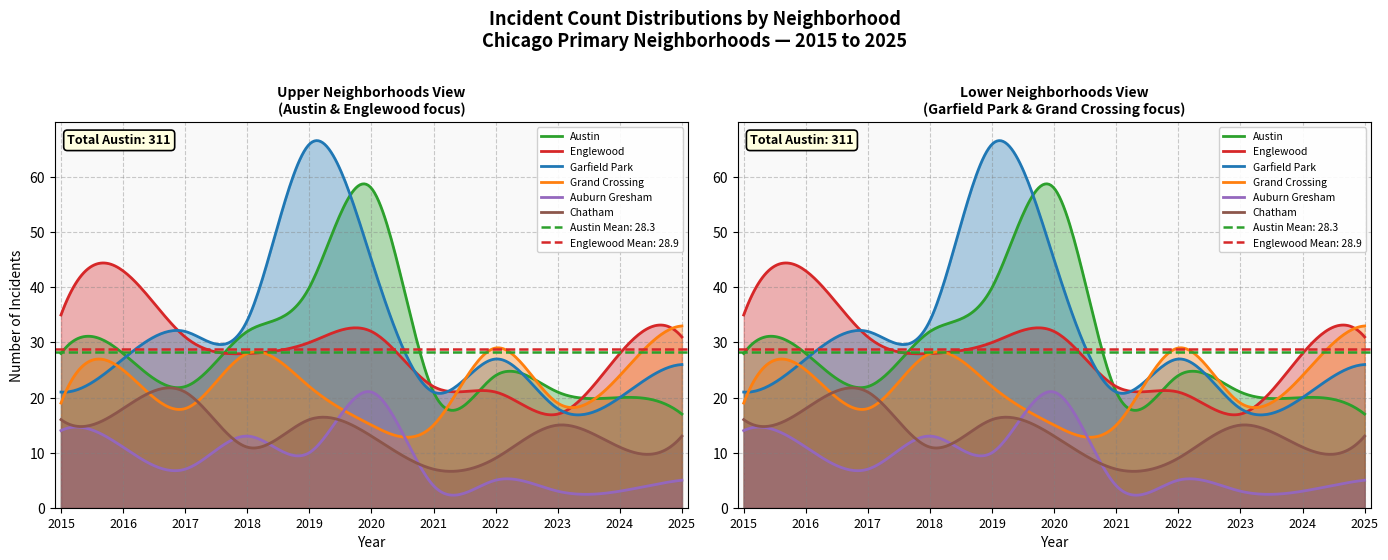

At how many categories does at least one series exceed 60?

1